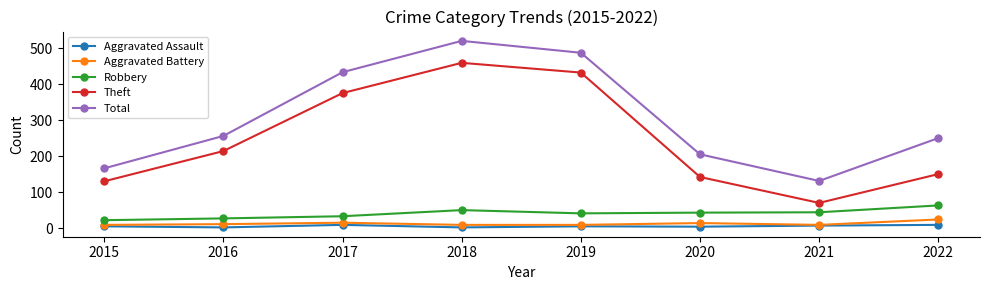

Is this an area chart (filled region under the line)?

No